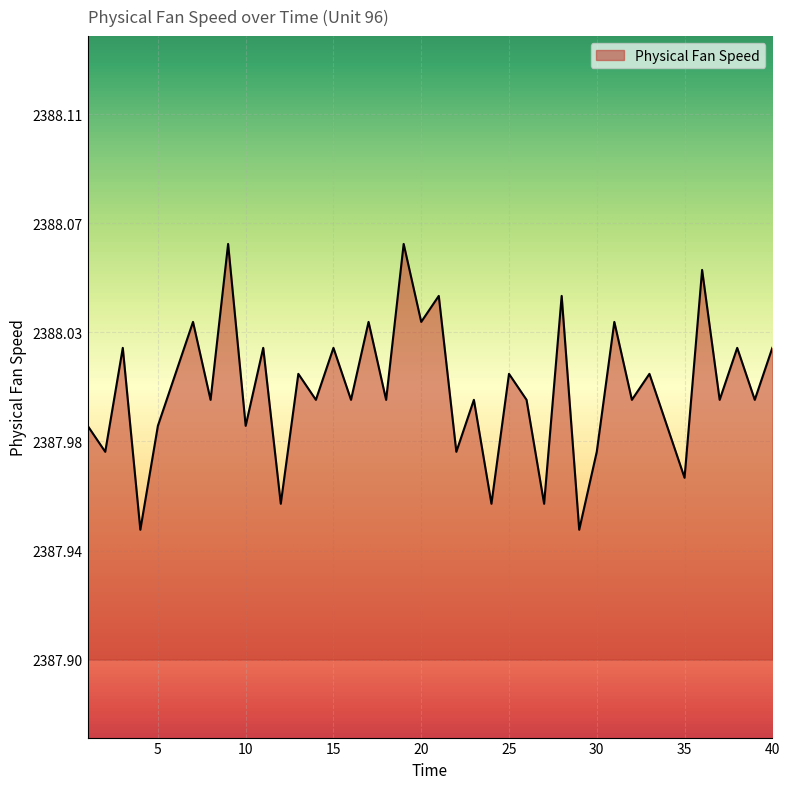

What is the average value?

2388.0